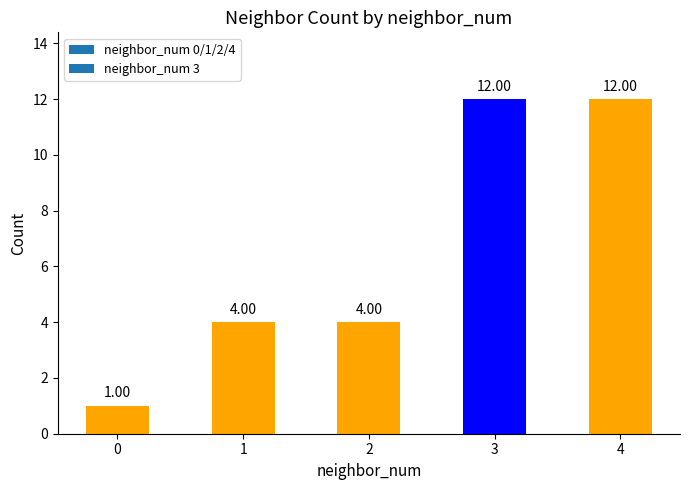

What is the average value?

7